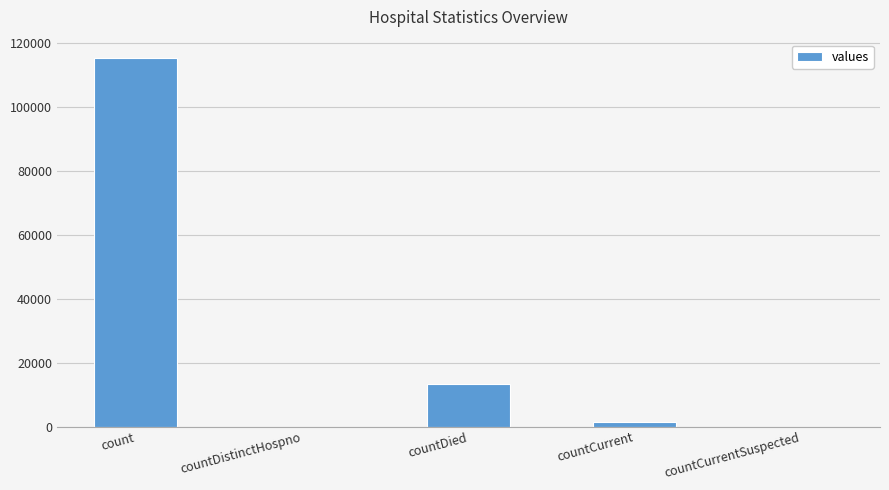

What is the average value?

26021